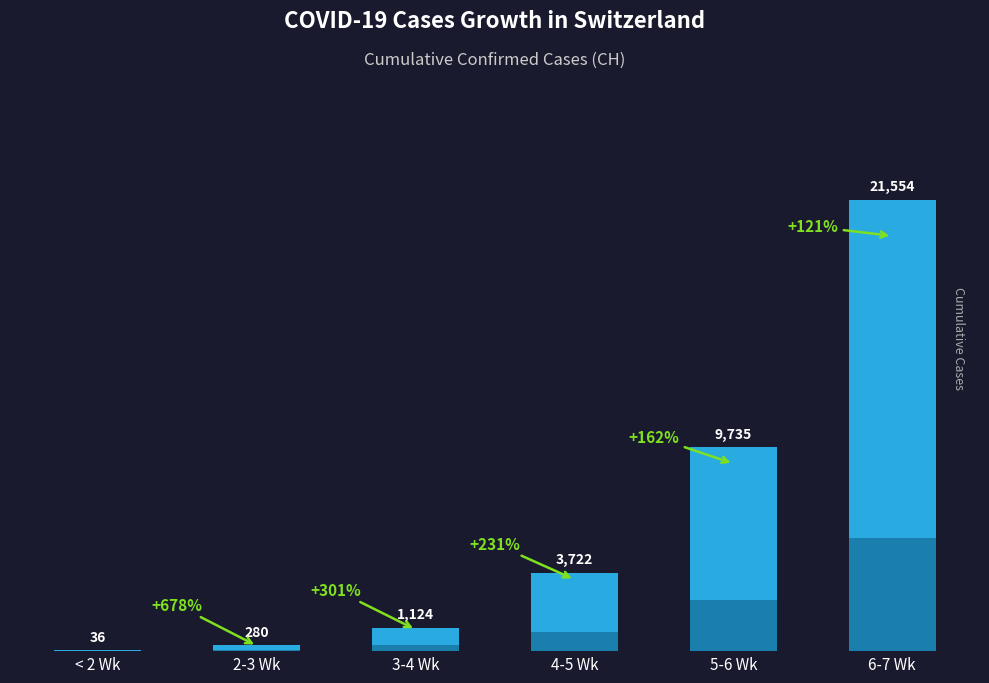

Where is the data nearest to the value 10795?

5-6 Wk